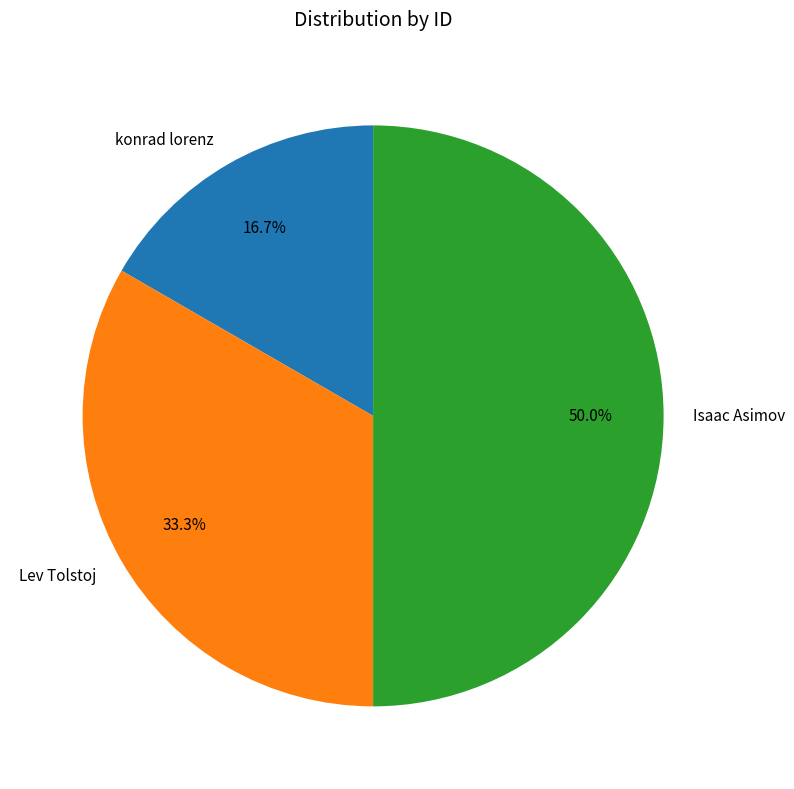

How much of the chart is everything except Lev Tolstoj?

66.7%